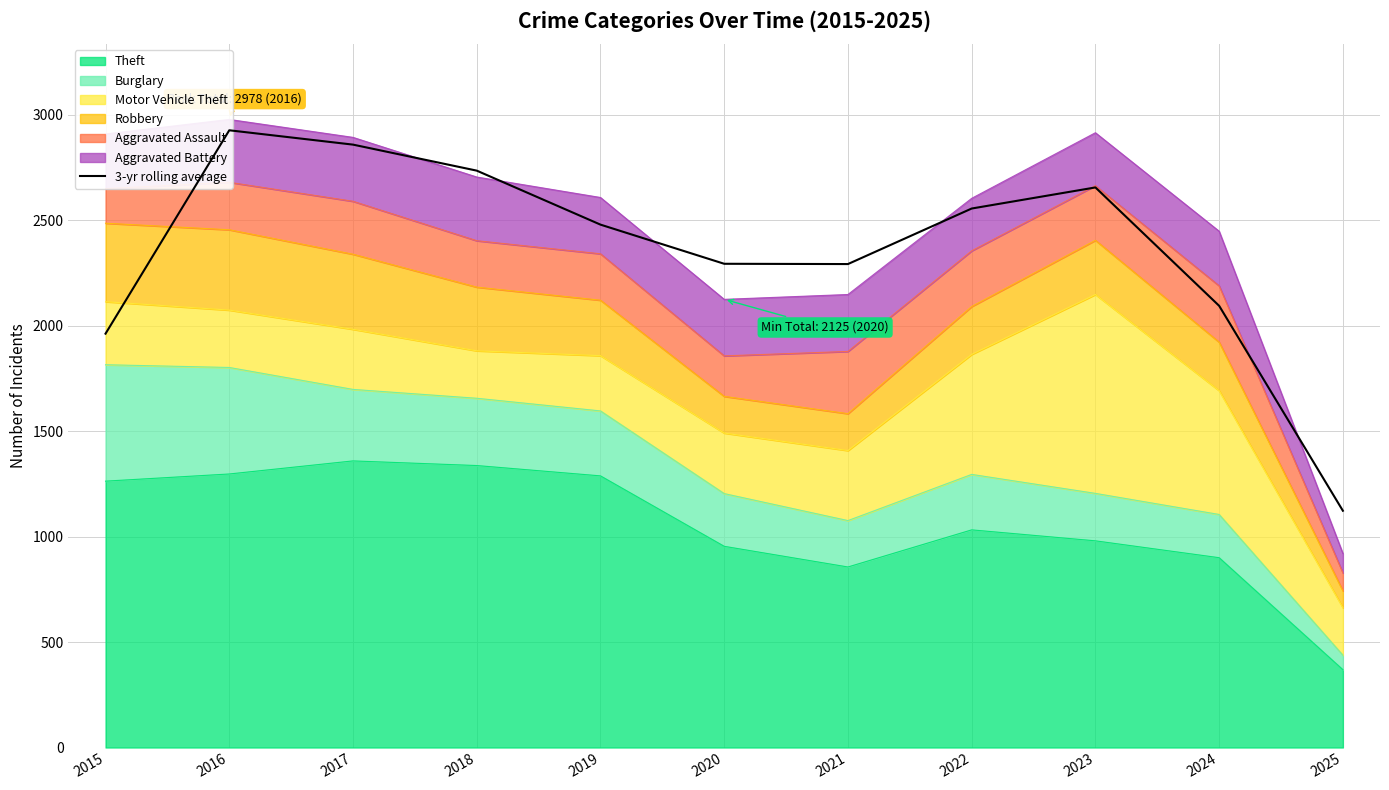

How many interior local peaks (higher than both neighbors) does the data have?

2